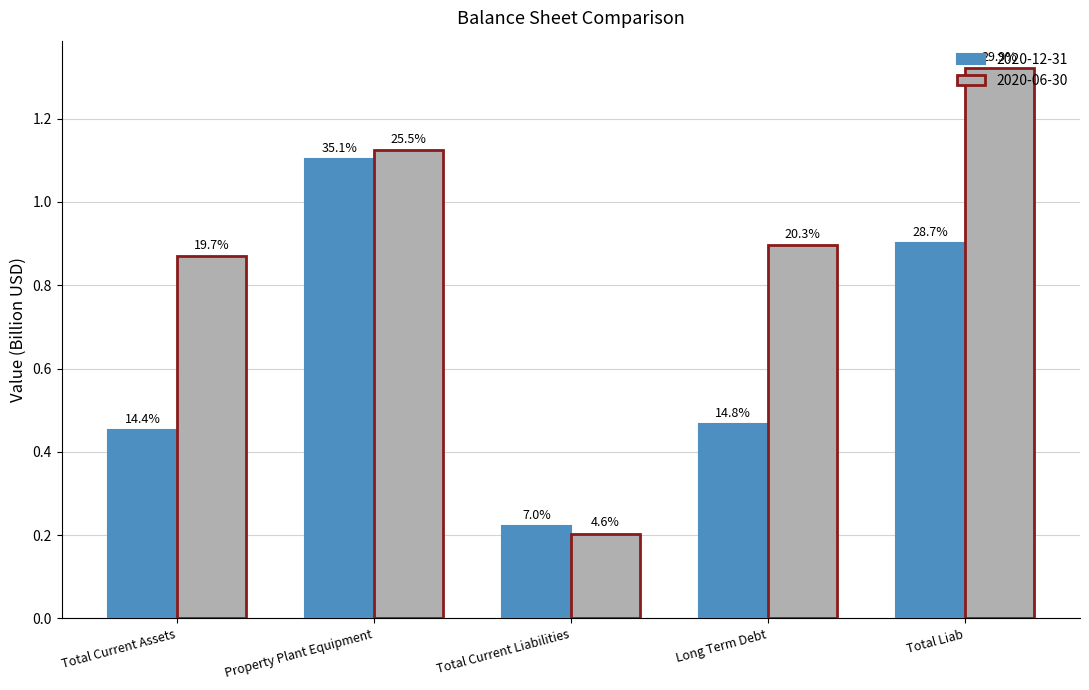

Rank the categories by 2020-06-30 value from lowest to highest.

Total Current Liabilities, Total Current Assets, Long Term Debt, Property Plant Equipment, Total Liab